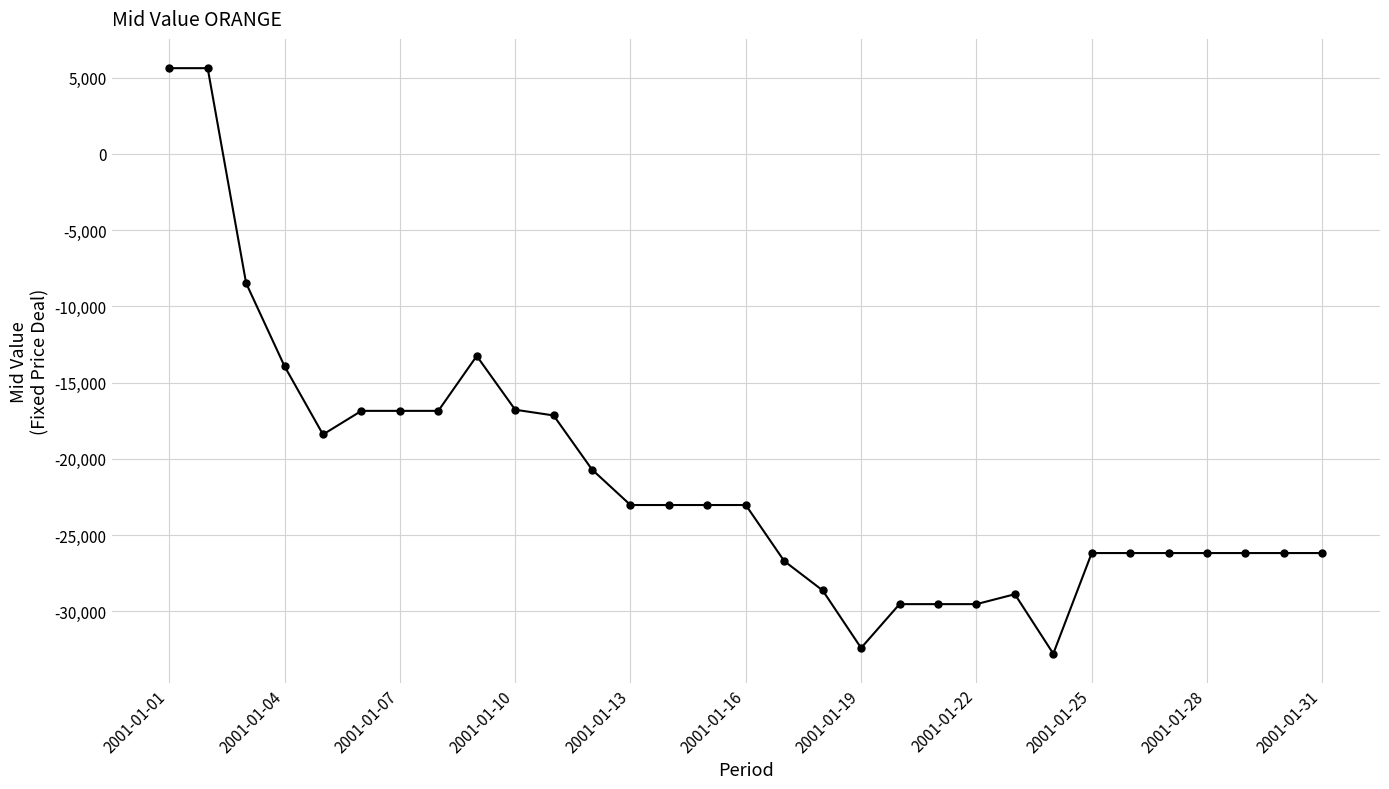

True or false: the data has more than 1 interior local peaks.

True